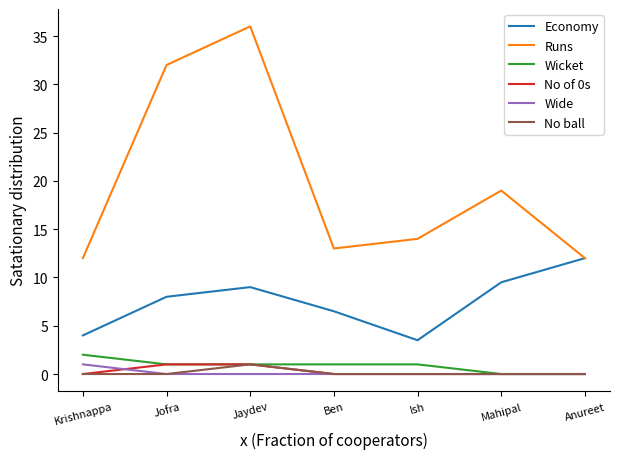

What position from the left is Ben?

4